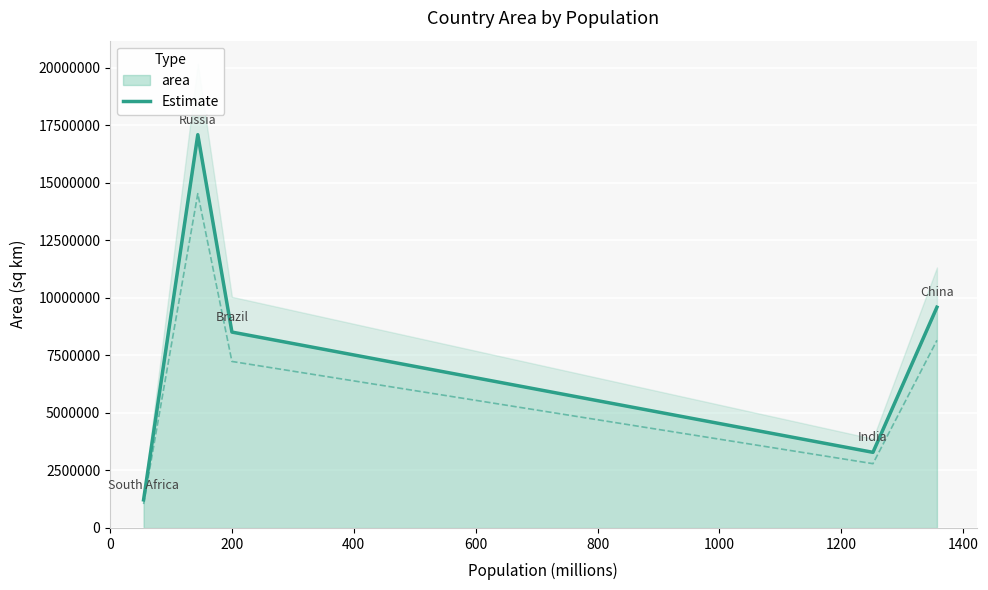

What is the average value?

7943919